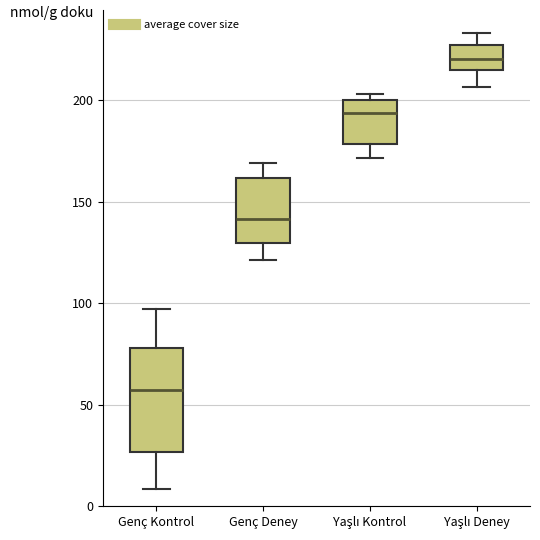

Where is the lower edge of the box for Genç Deney on the y-axis? The values are not printed on the chart, so give them approximately, as read against the axis.

130